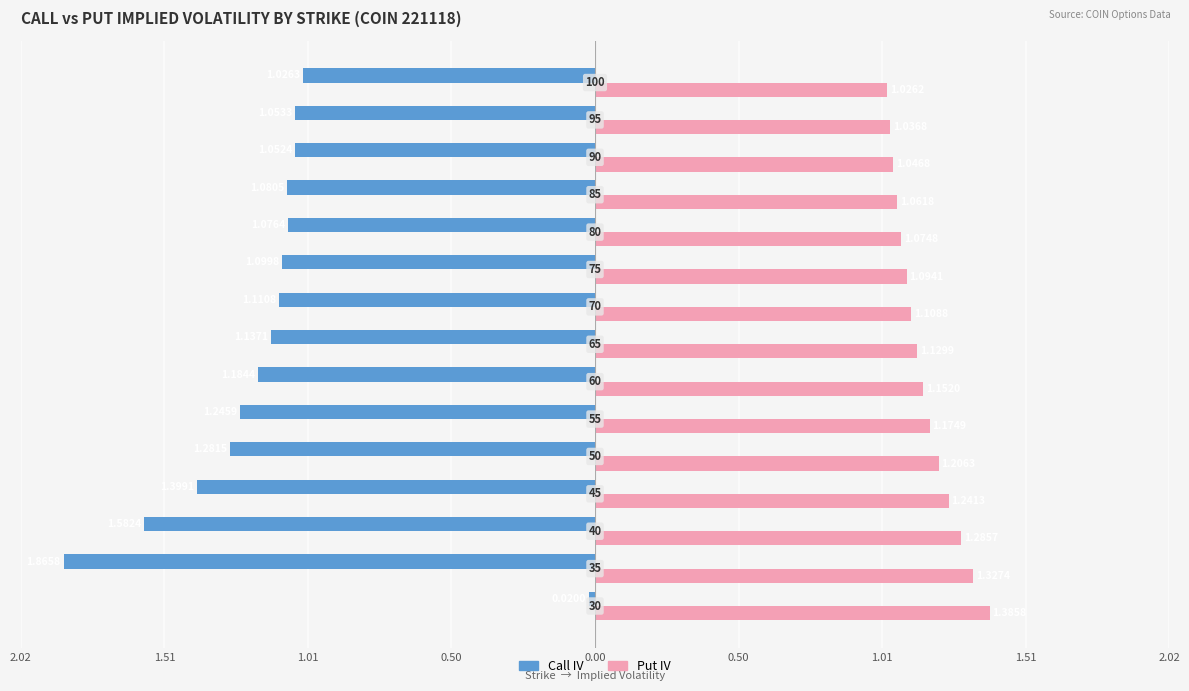

What are all the series names shown in the legend?

Call IV, Put IV